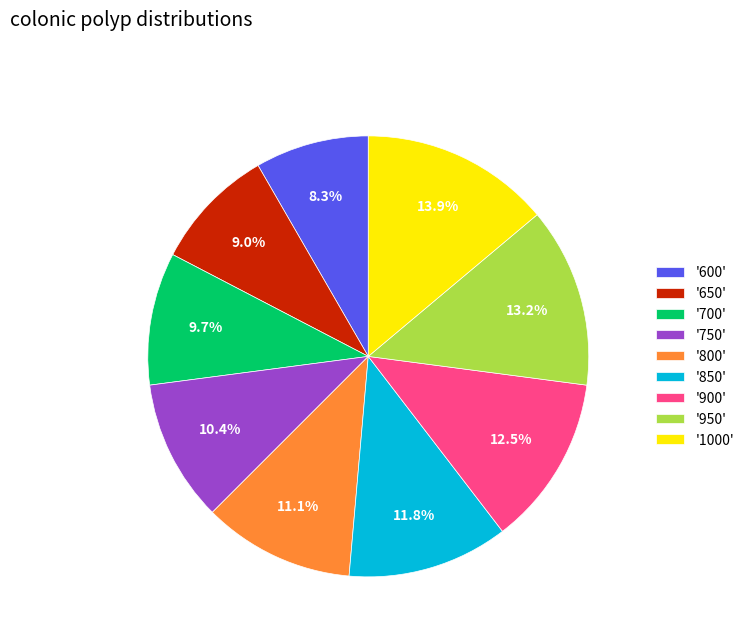

Rank the categories by value from lowest to highest.

'600', '650', '700', '750', '800', '850', '900', '950', '1000'